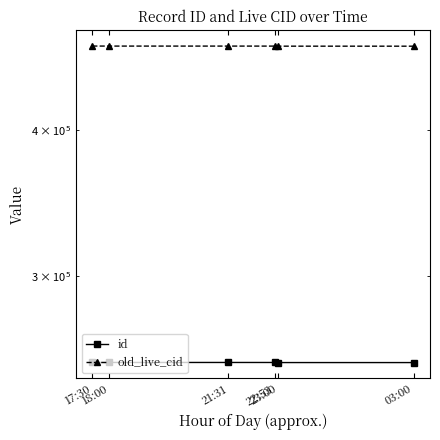

Reading right to left, list all the values displayed in this chart.

id: 03:00=252813	23:00=252821	22:53=252858	21:31=252867	18:00=252869	17:30=252902
old_live_cid: 03:00=471685	23:00=471703	22:53=471760	21:31=471774	18:00=471777	17:30=471810